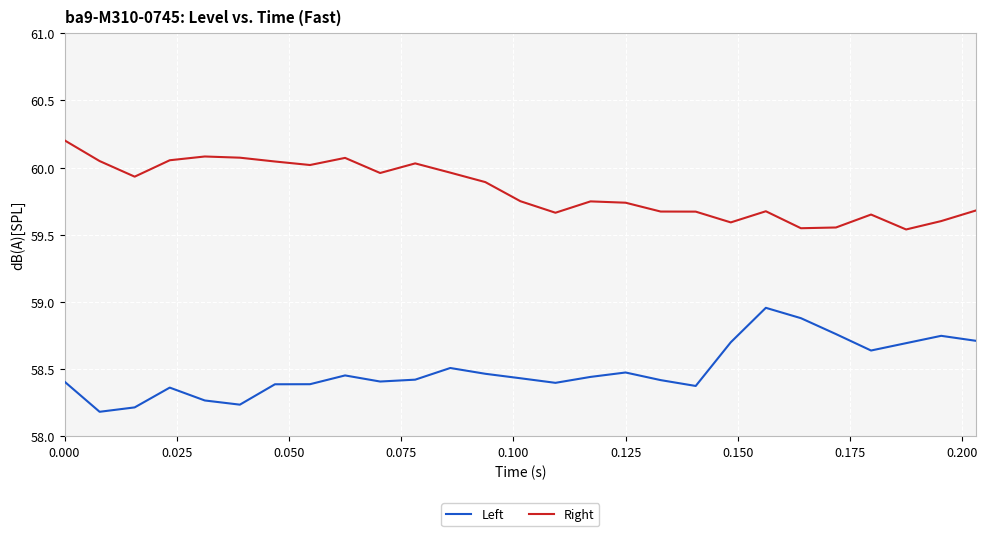

List the series in order of their peak value, highest first.

Right, Left